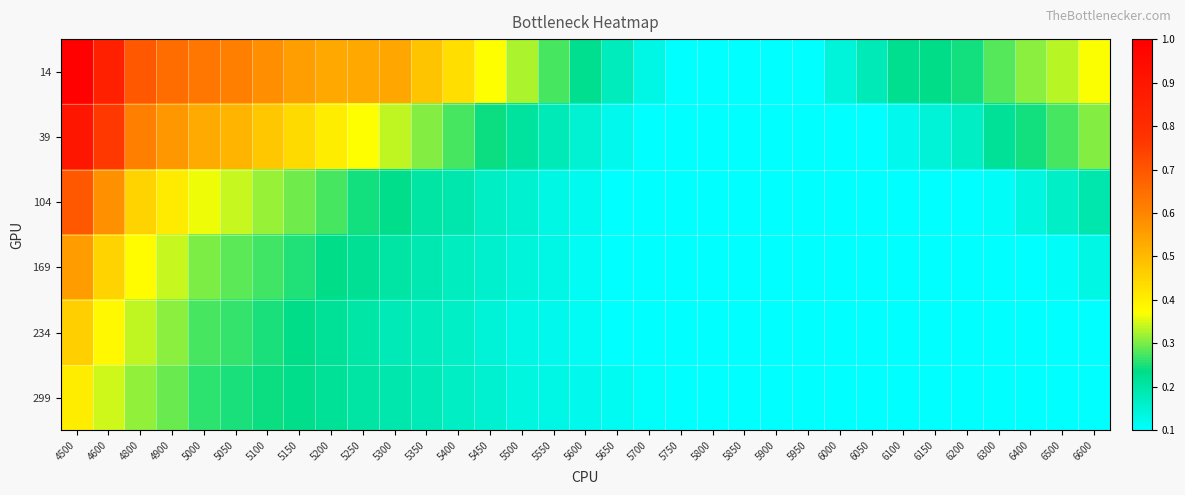

At how many categories does at least one series exceed 0?

33